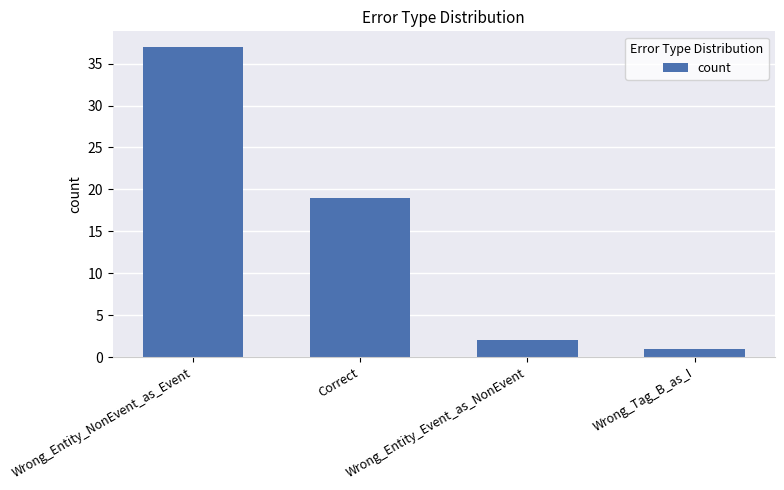

At which category does the chart reach its peak across all series?

Wrong_Entity_NonEvent_as_Event